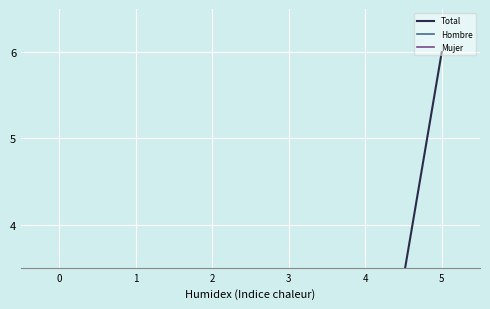

In Total, how many points are higher than both neighbors (excluding endpoints)?

1